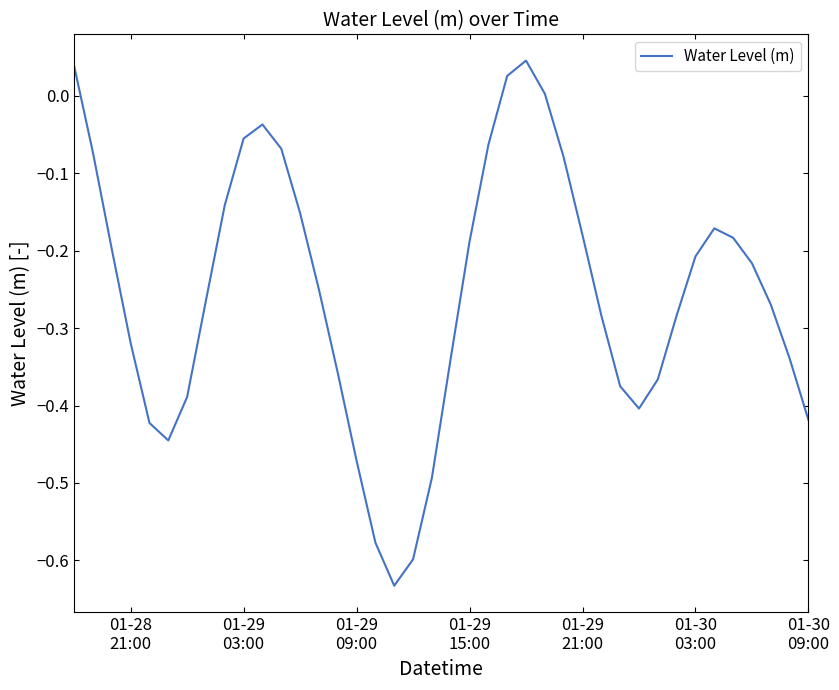

What is the difference between the maximum and minimum values?

0.7